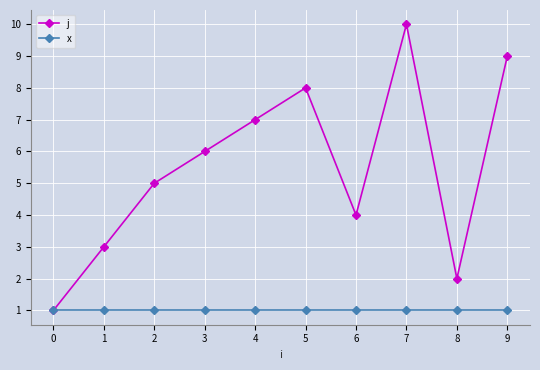

Which series changed the most between 6 and 9?

j